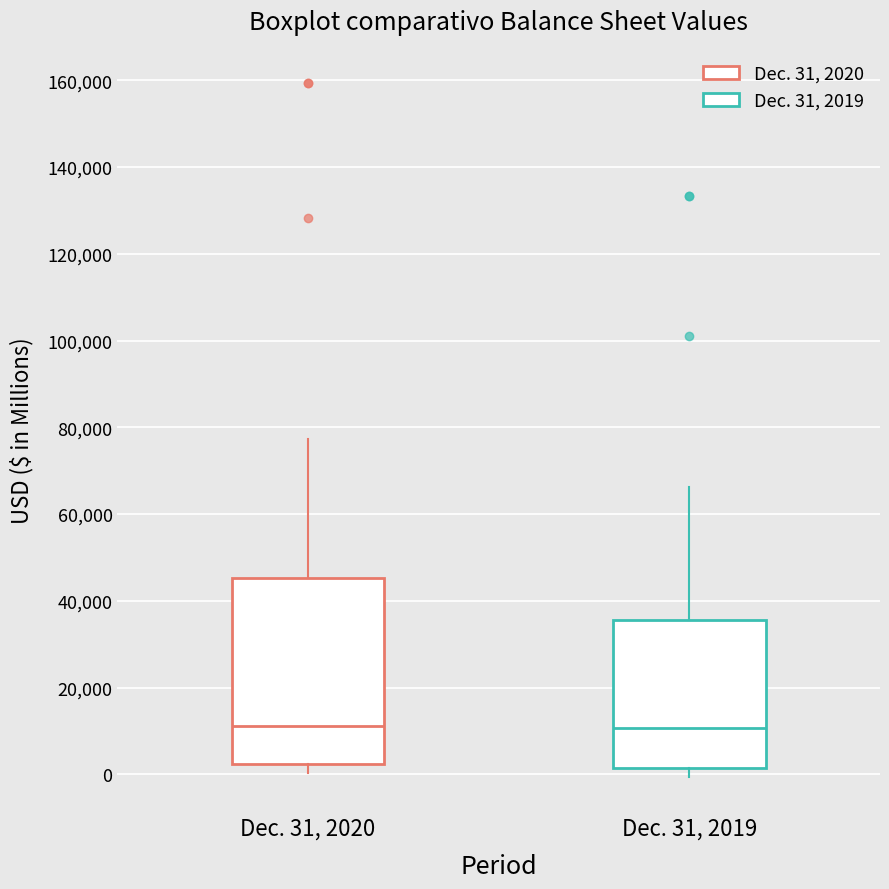

Where is the upper edge of the box for Dec. 31, 2020 on the y-axis? The values are not printed on the chart, so give them approximately, as read against the axis.

46000